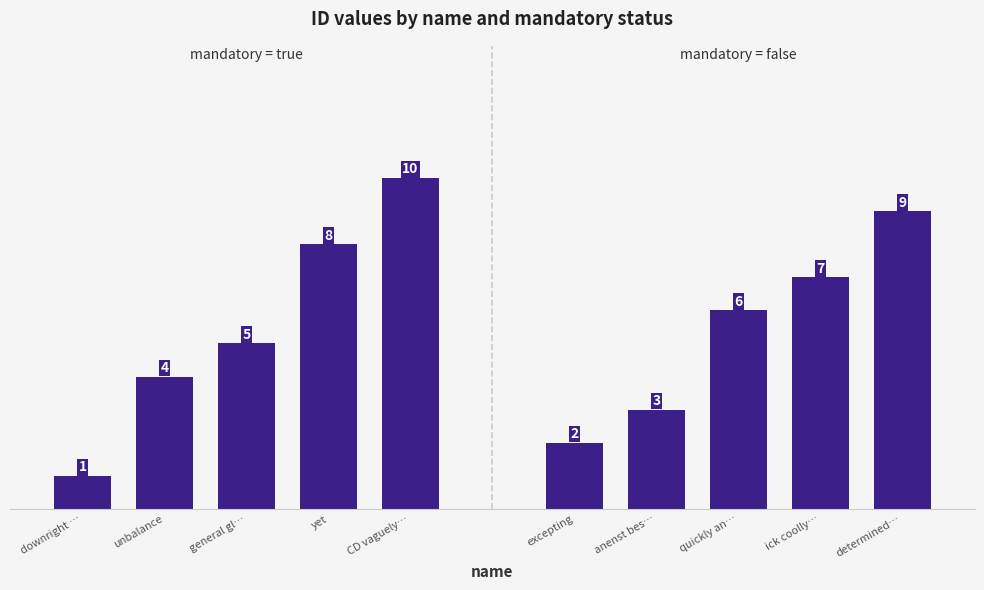

Which category has the lowest value in the mandatory=true series?

downright …